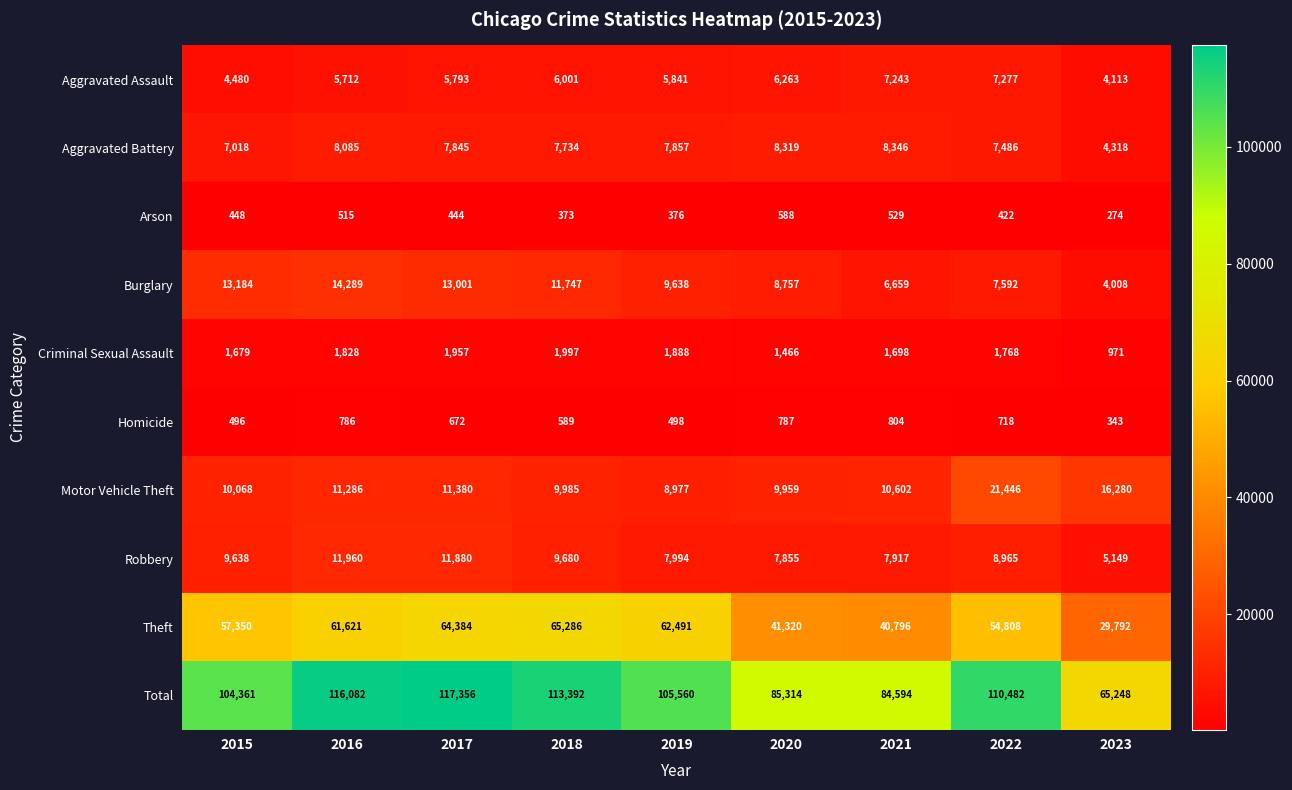

At 2020, list the series in order from largest to smallest.

Total, Theft, Motor Vehicle Theft, Burglary, Aggravated Battery, Robbery, Aggravated Assault, Criminal Sexual Assault, Homicide, Arson